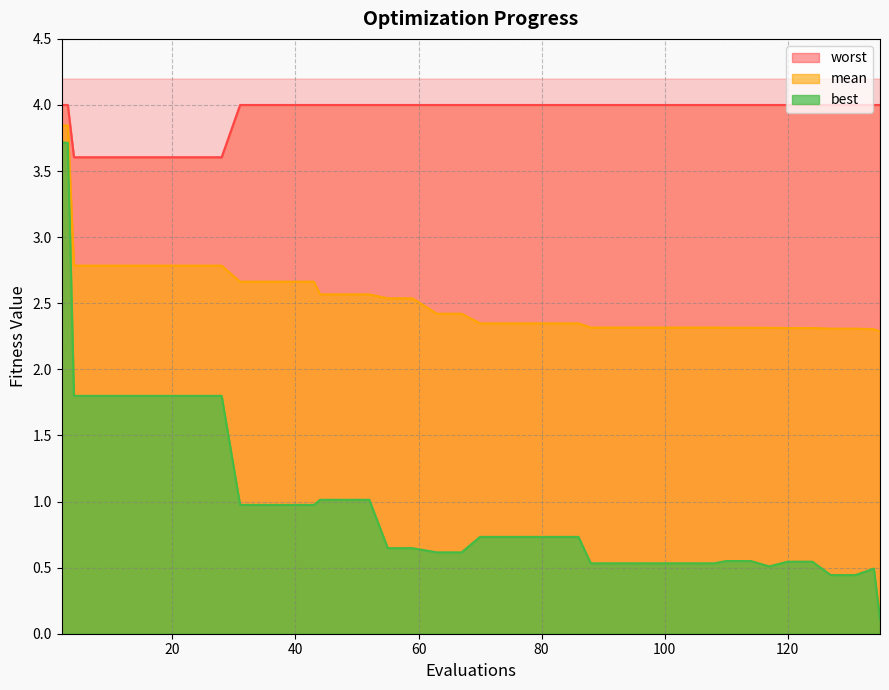

True or false: mean and best cross at least once.

False